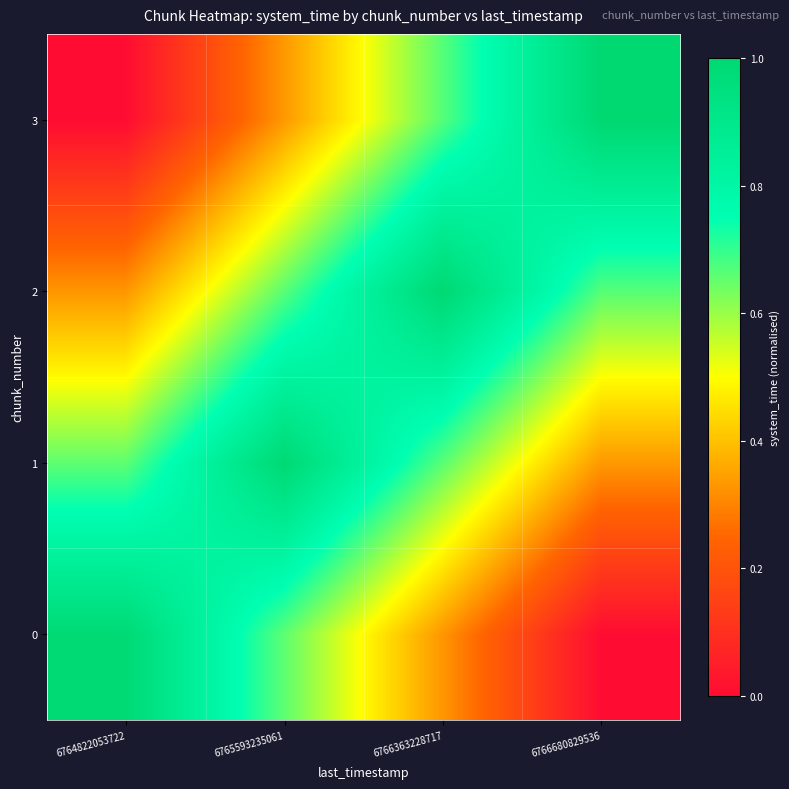

Which category has the highest value across all series?

6766680829536